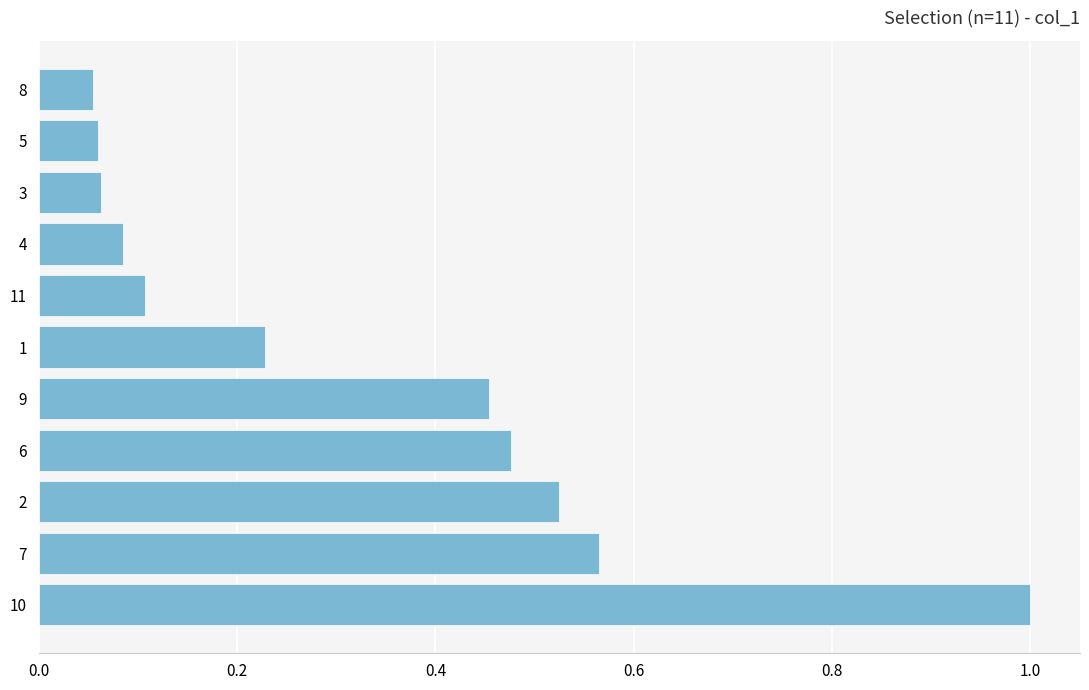

What is the sum of the values at 8 and 10?

1.1